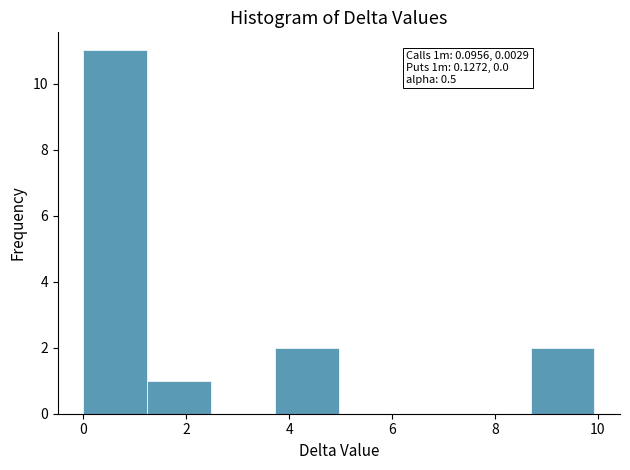

Which range on the x-axis has the tallest bar?

0.0 to 1.2